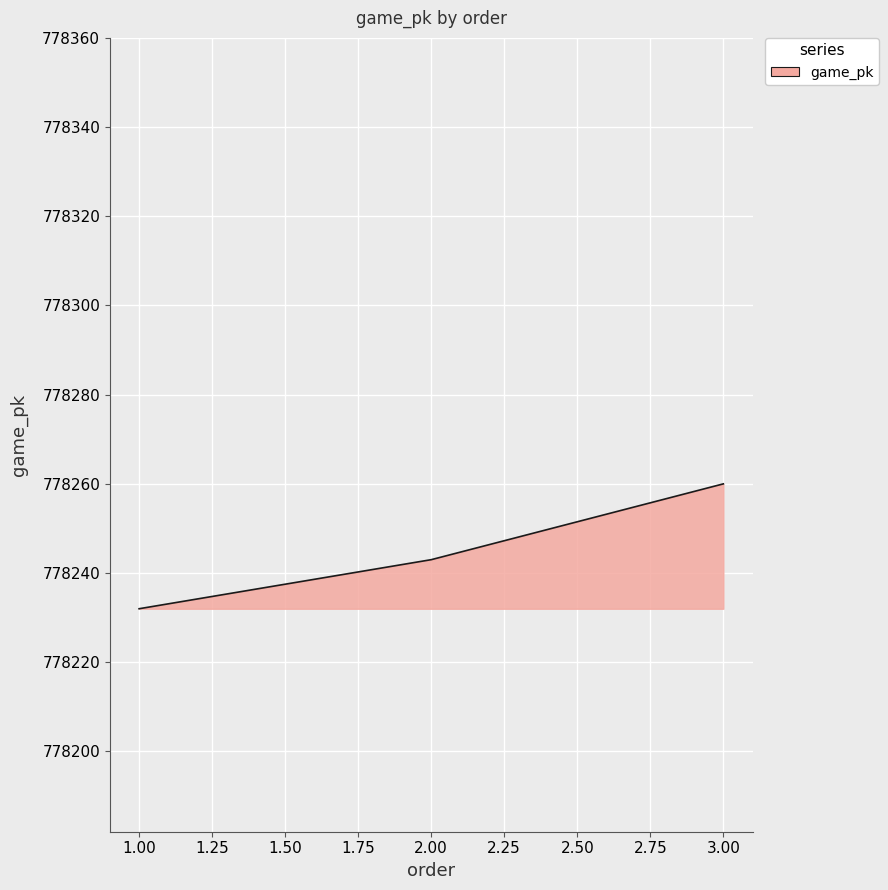

Between 3.00 and 1.00, which is larger?

3.00